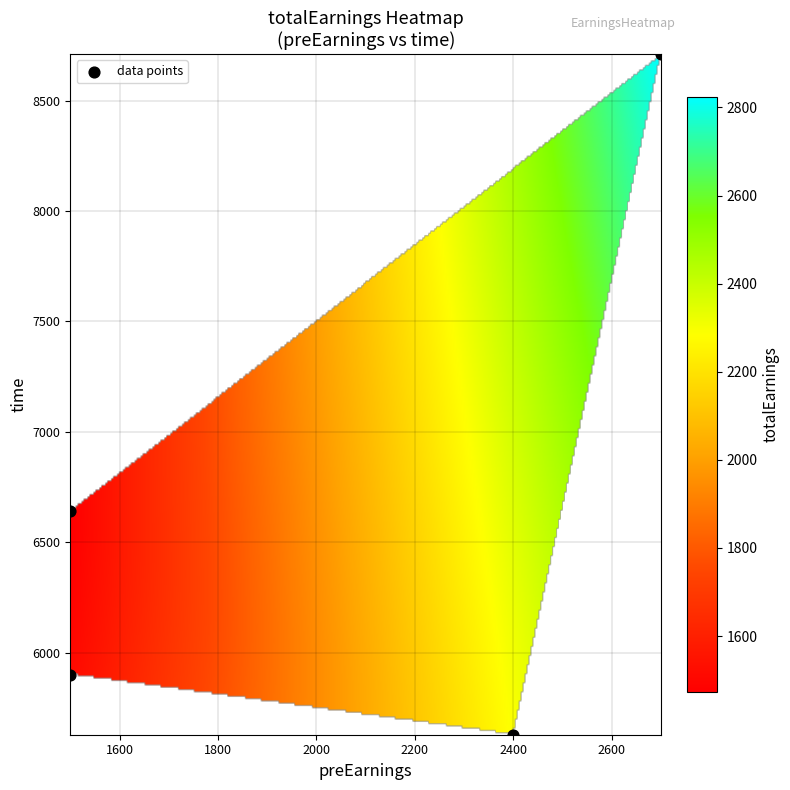

Count the number of points in this scatter plot.

4